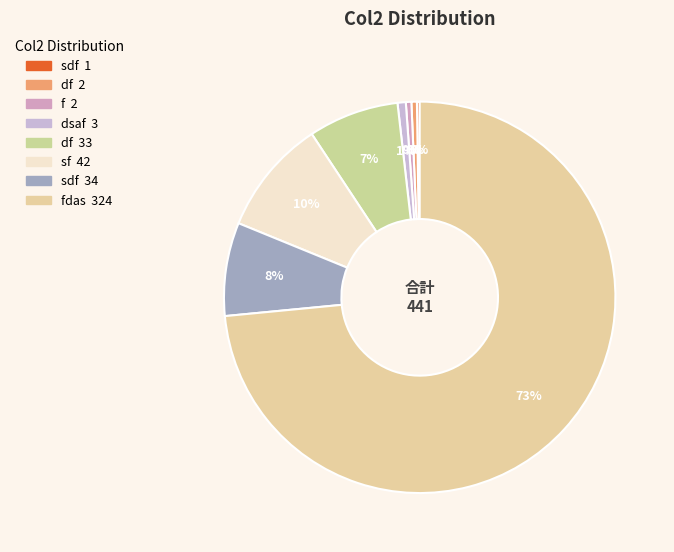

Rank the categories by value from lowest to highest.

sdf, df, f, dsaf, df, sdf, sf, fdas